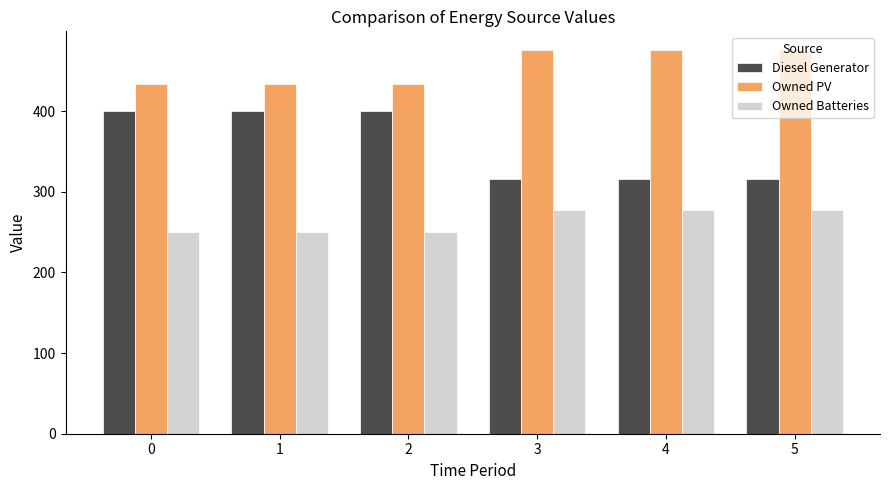

Reading left to right, extract all data points from this chart.

Diesel Generator: 400	400	400	316	316	316
Owned PV: 433	433	433	475	475	475
Owned Batteries: 250	250	250	277	277	277